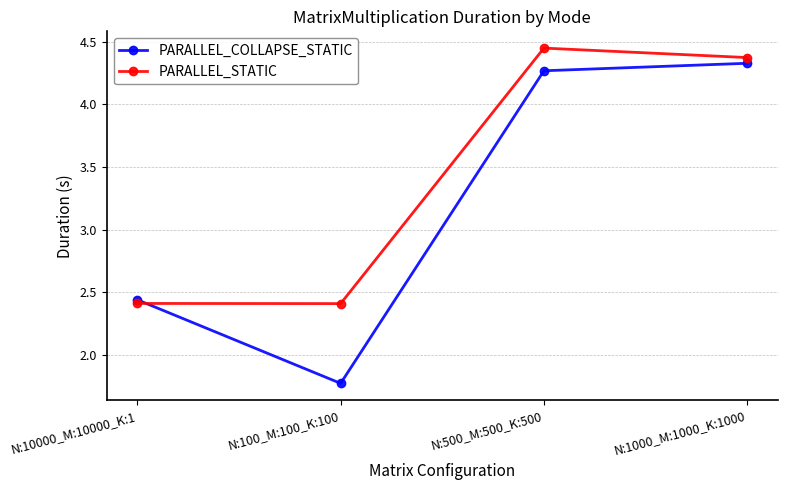

How many distinct data groups are displayed?

2